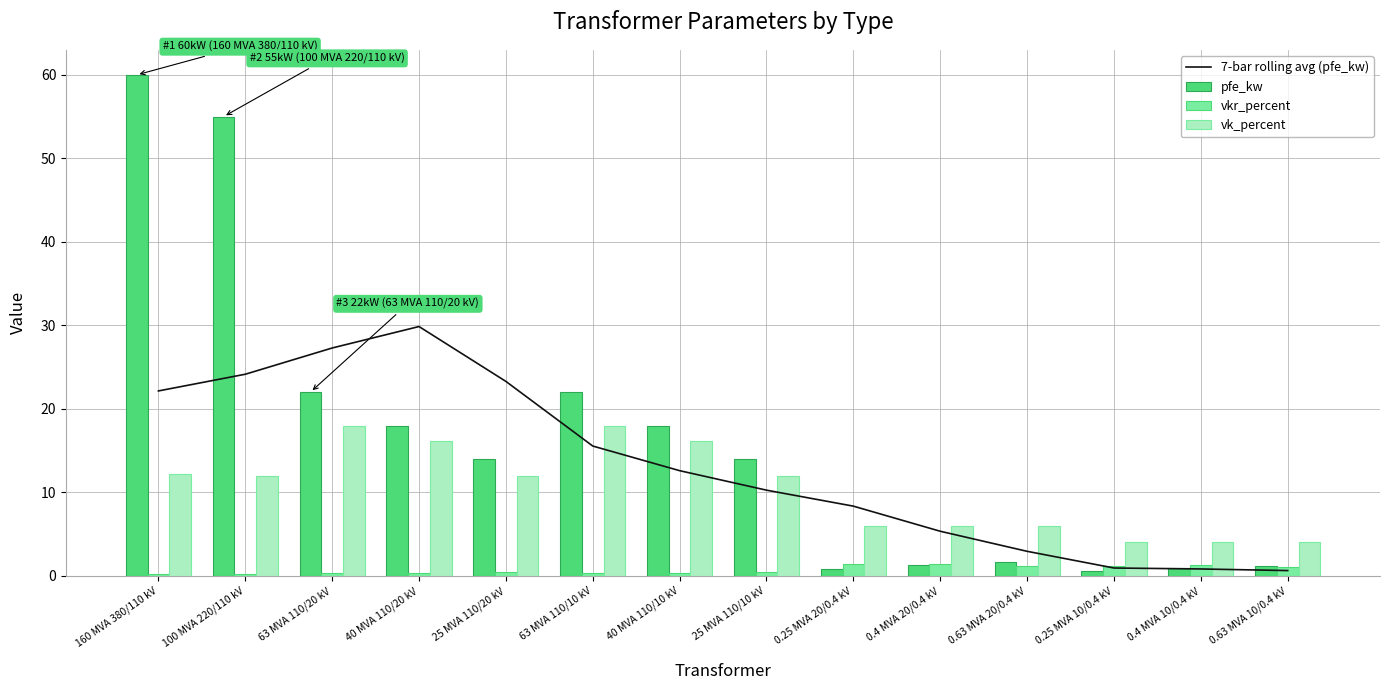

What are all the series names shown in the legend?

7-bar rolling avg (pfe_kw), pfe_kw, vkr_percent, vk_percent